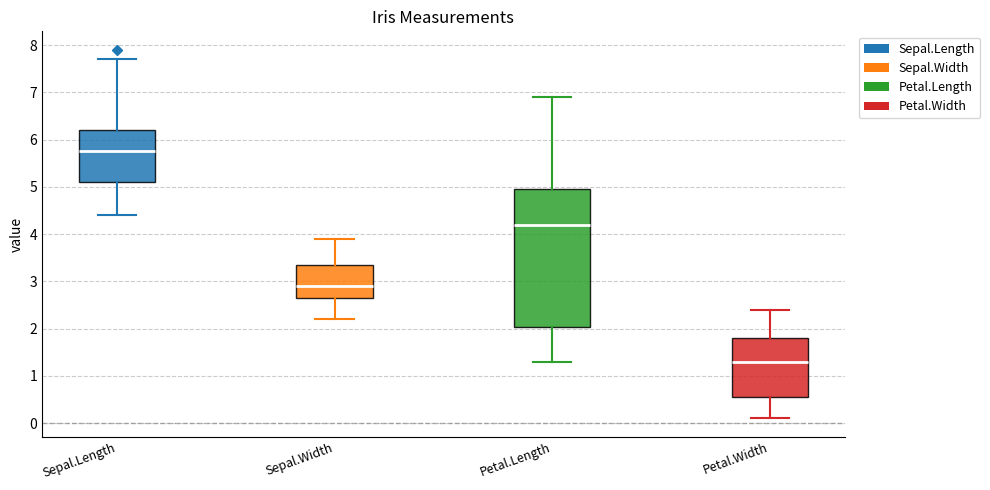

Comparing the boxes themselves (not the whiskers), which one is the tallest?

Petal.Length